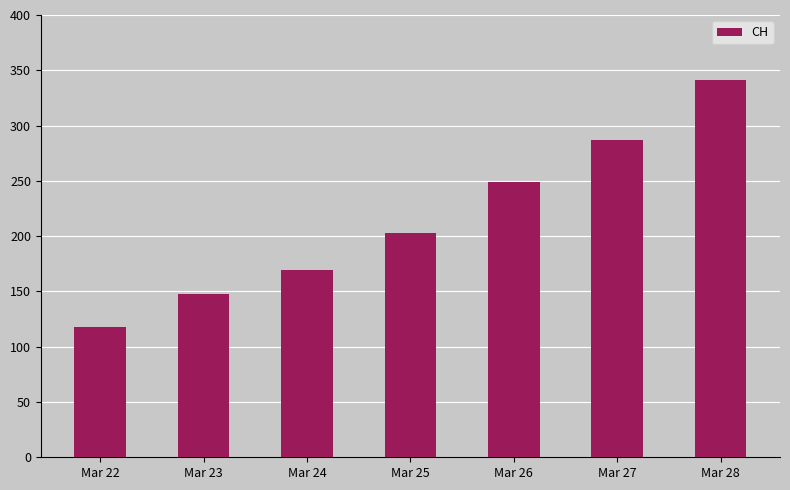

Rank the categories by value from lowest to highest.

Mar 22, Mar 23, Mar 24, Mar 25, Mar 26, Mar 27, Mar 28